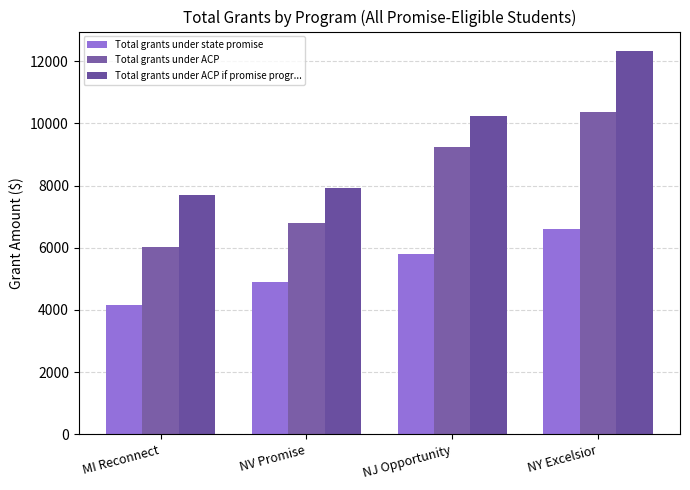

Count the number of data series in this chart.

3